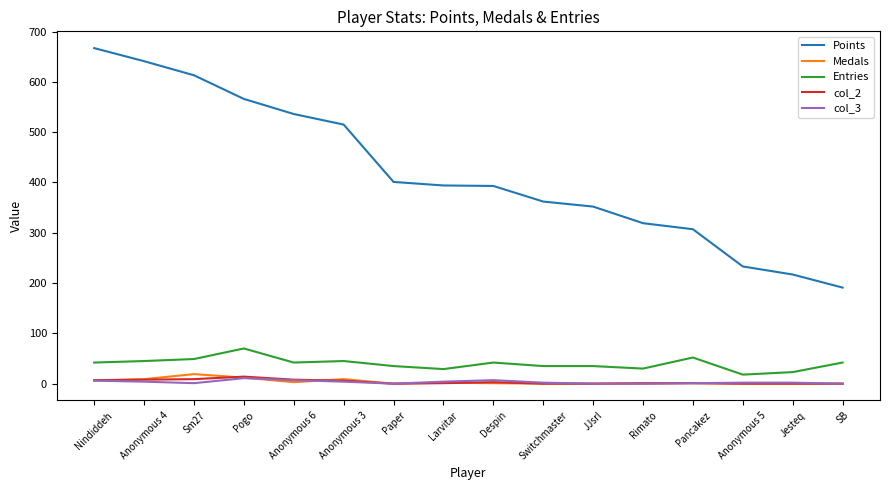

What is the highest value of the Entries series?

70